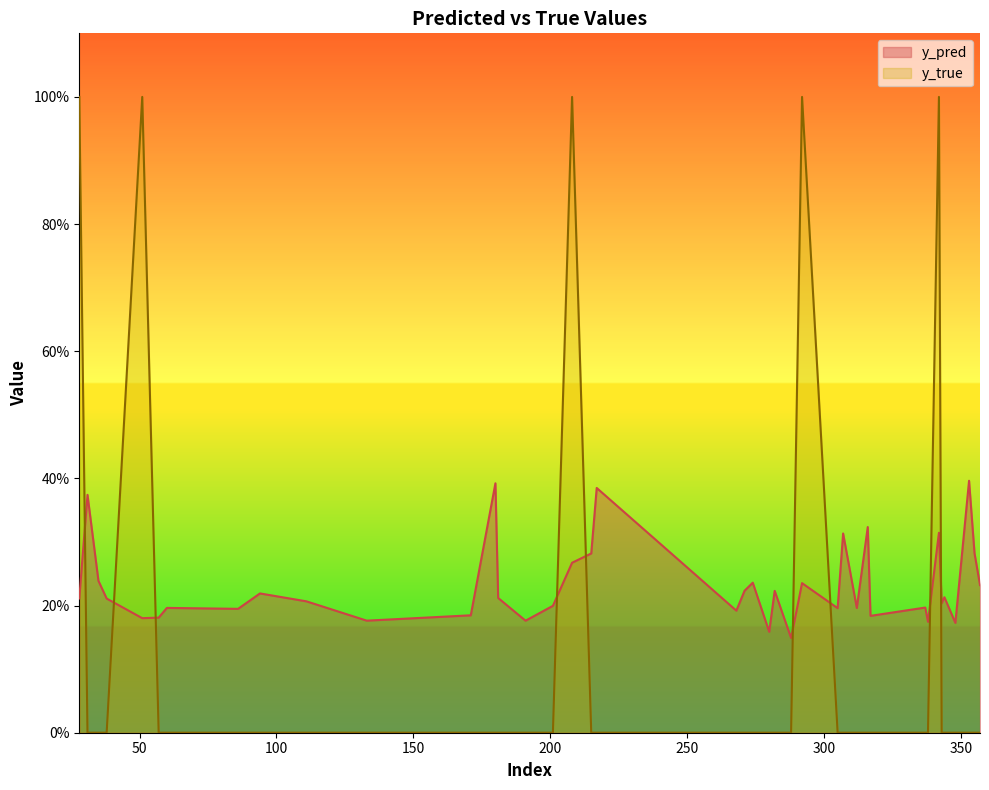

How many lines are shown in the chart?

2